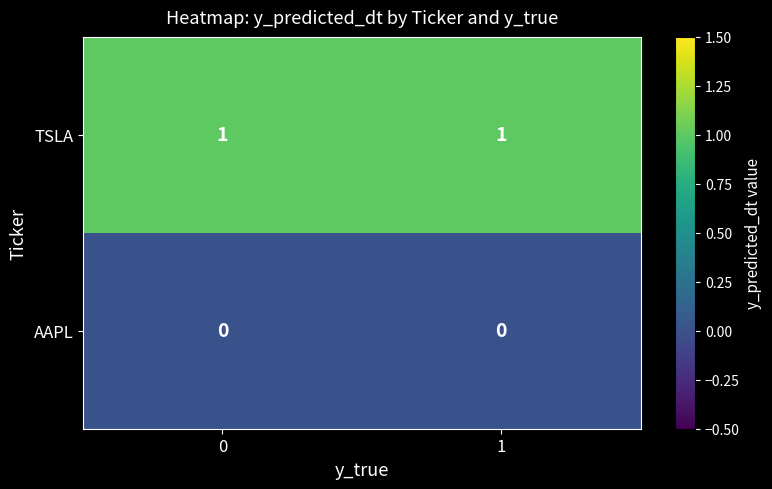

At how many categories does at least one series exceed 0?

2